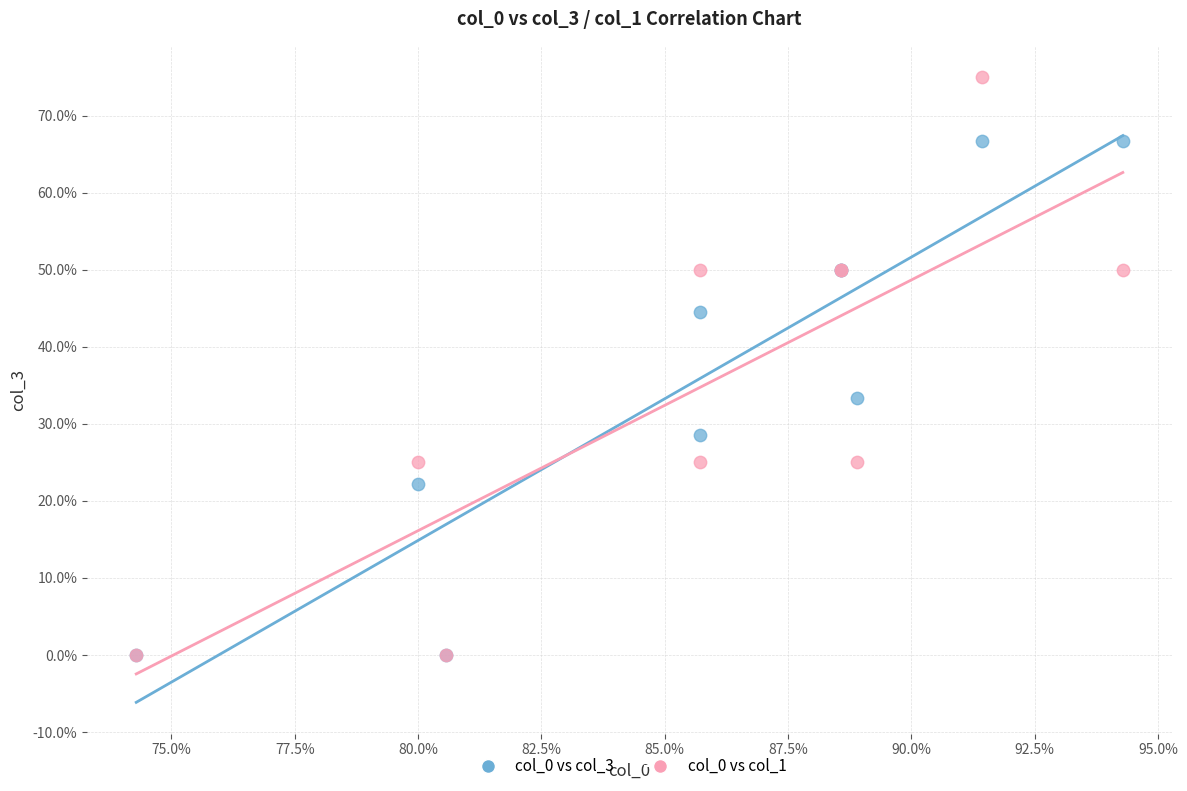

What are all the series names shown in the legend?

col_0 vs col_3, col_0 vs col_1